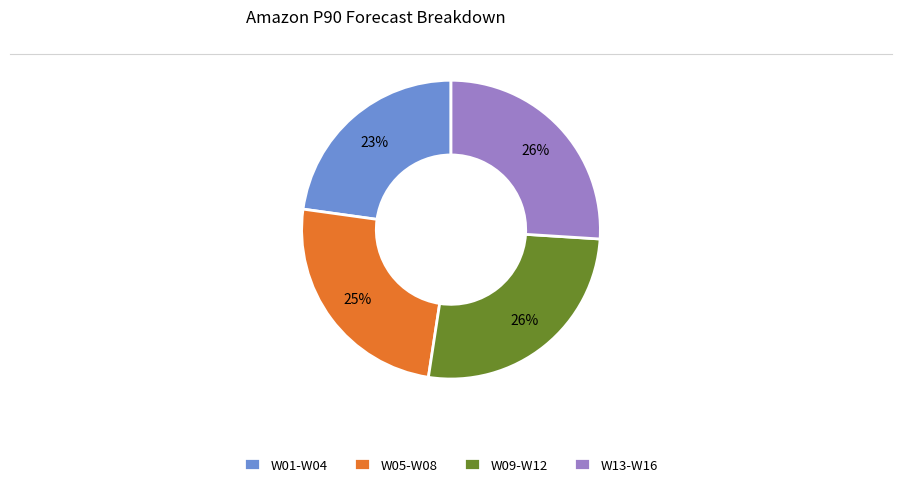

What is the smallest slice in the pie chart?

W01-W04